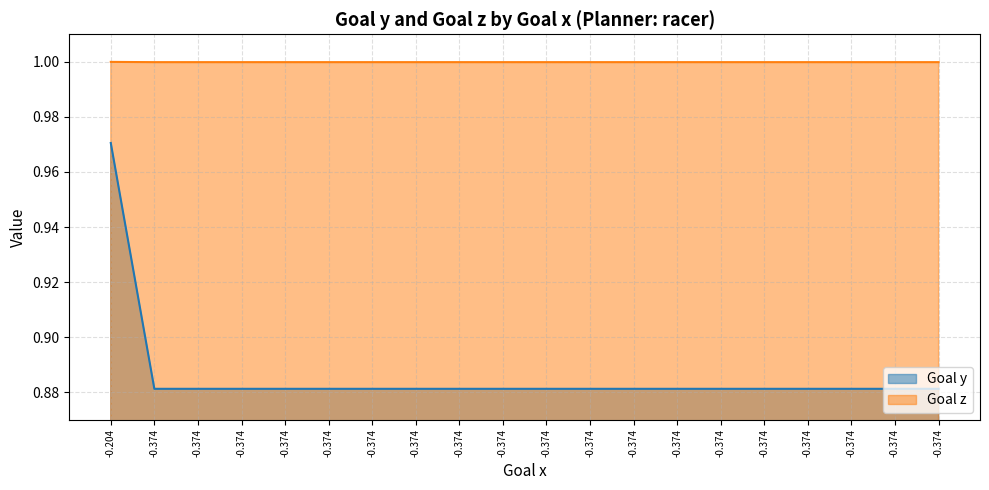

At which category does the chart reach its minimum across all series?

-0.374